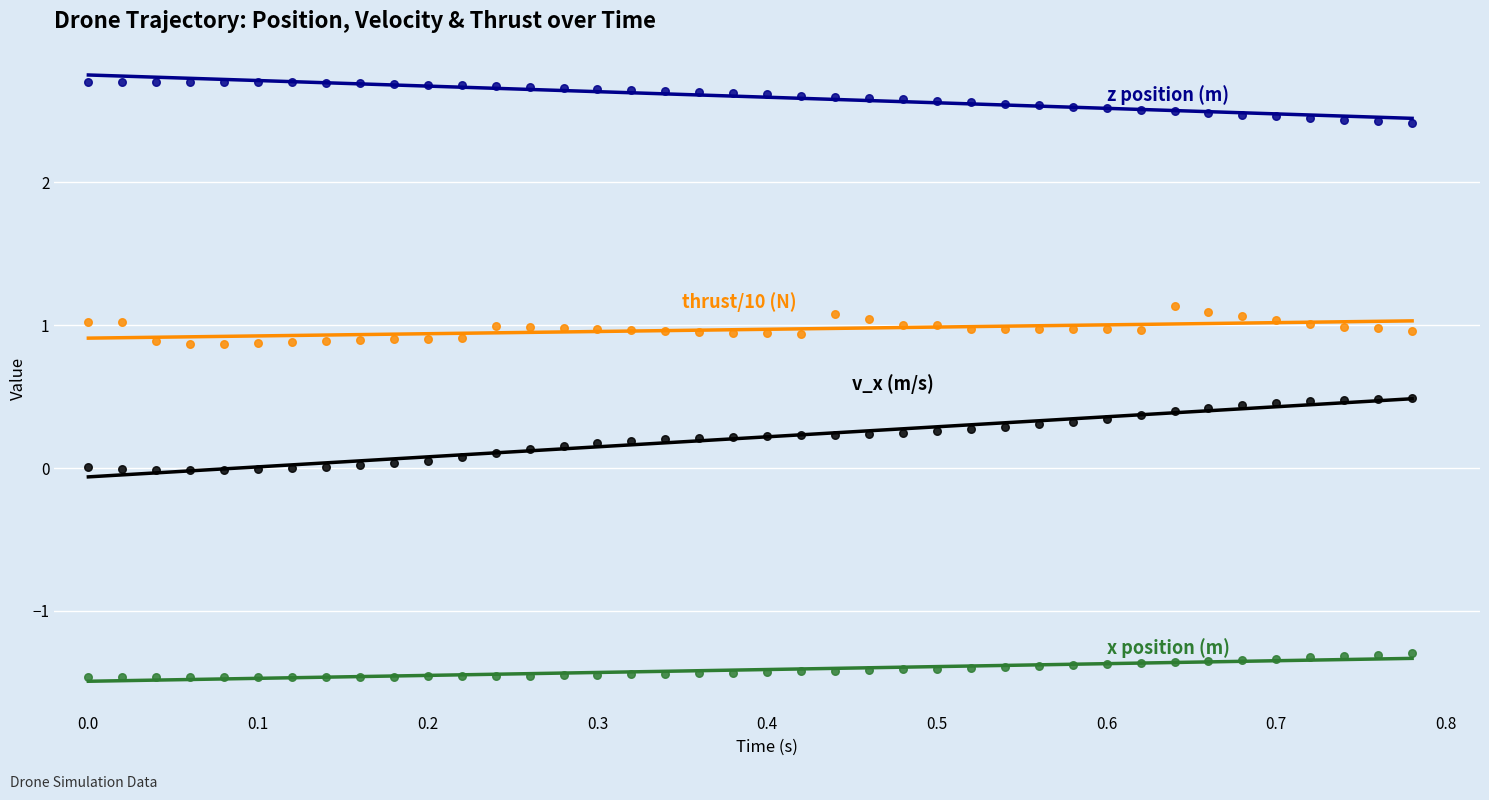

Across all data points, what is the range of Y values (max minus min)?

4.2